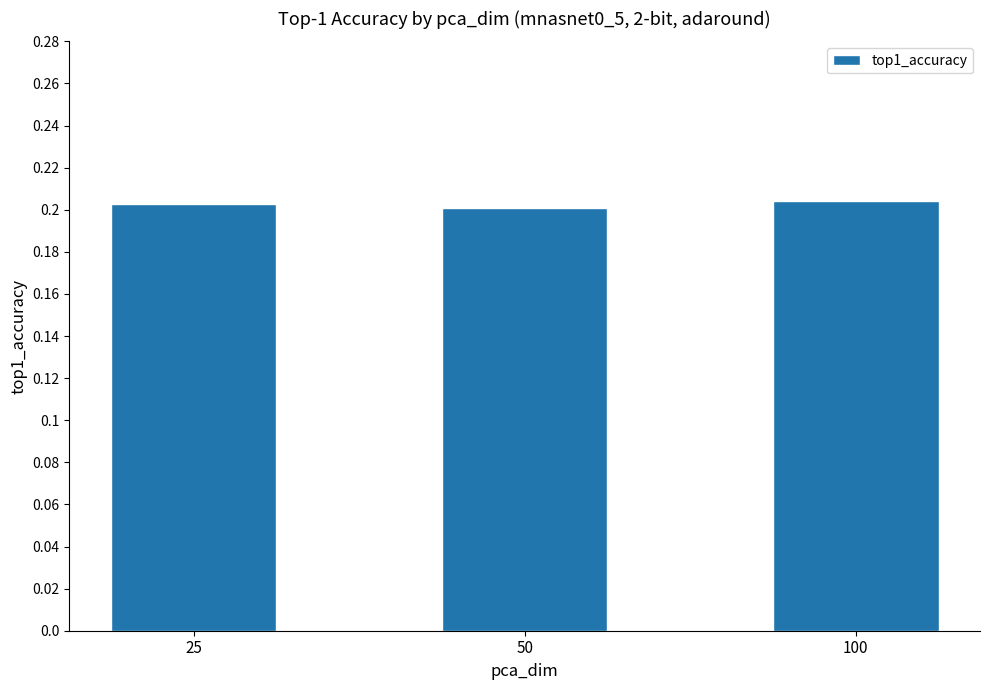

True or false: the data shows 0.3 at 50.

False